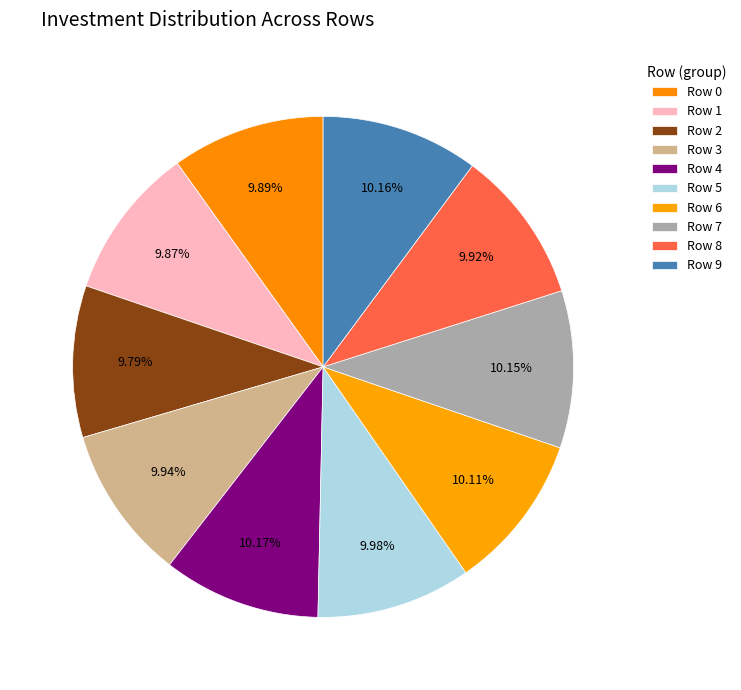

Does Row 2 represent more than half of the total?

No